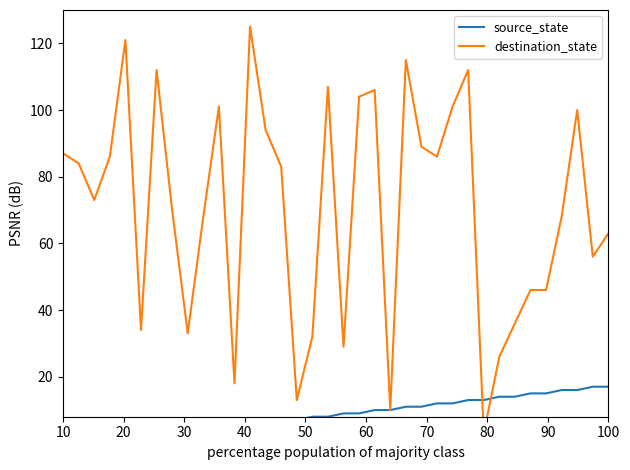

How many values in source_state are above zero?

34